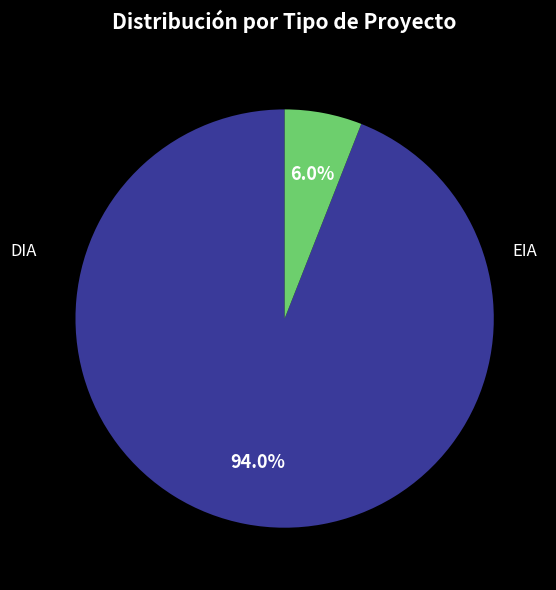

Does any single category account for the majority?

Yes